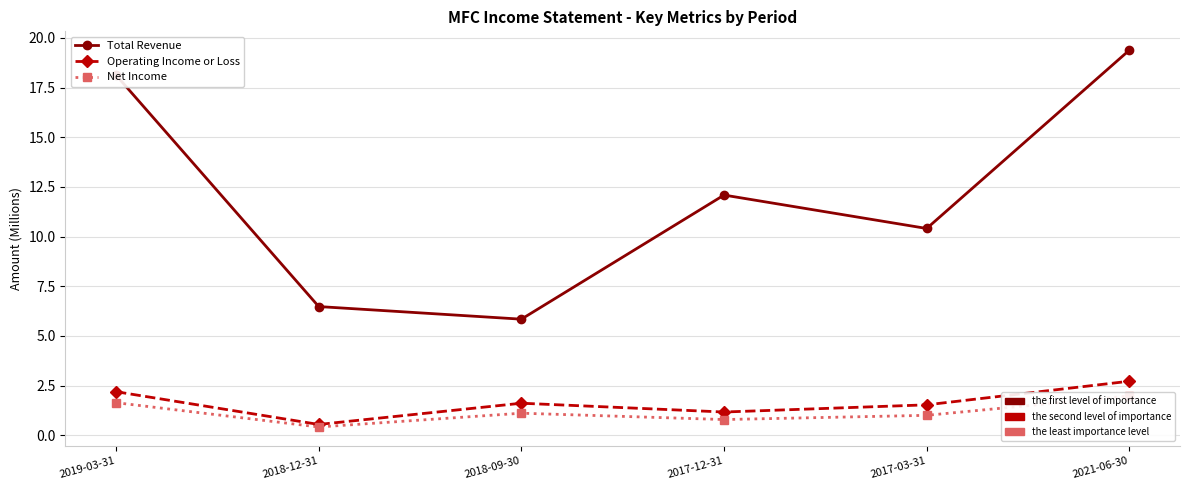

What is the sum of all Operating Income or Loss values?

9.8